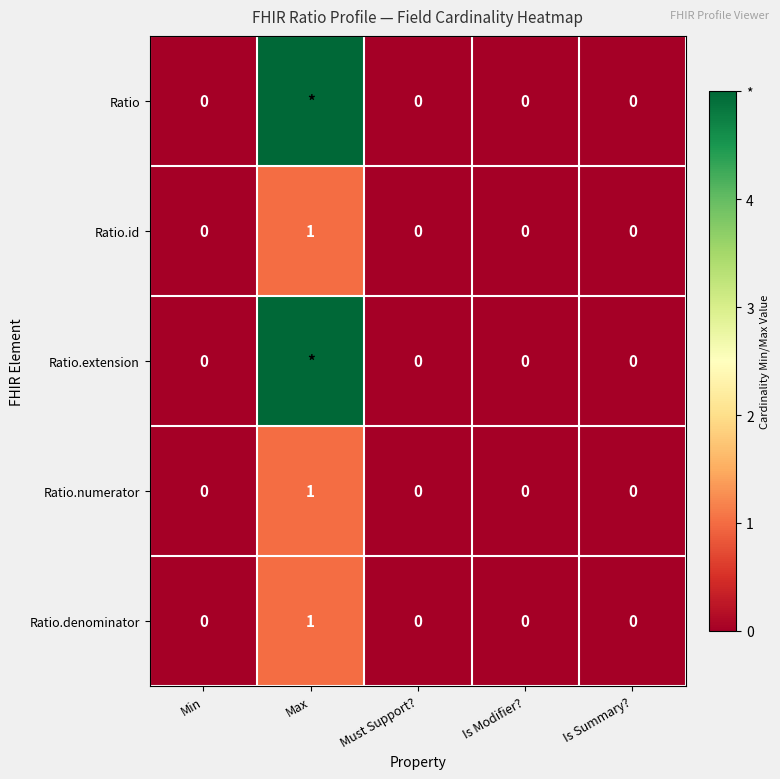

At how many categories does at least one series exceed 0?

1